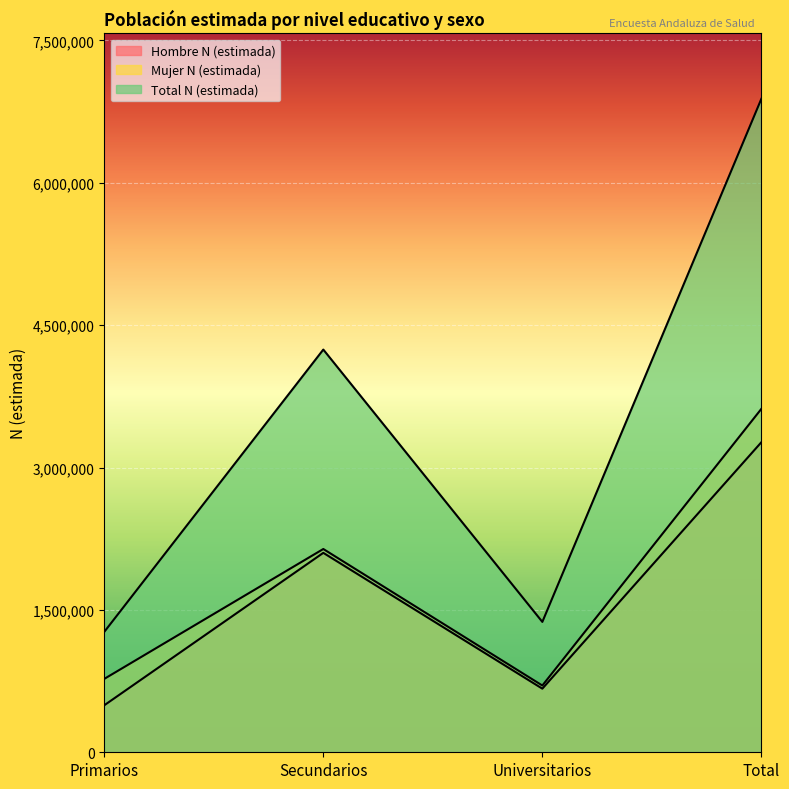

True or false: Mujer N (estimada) and Total N (estimada) cross at least once.

False